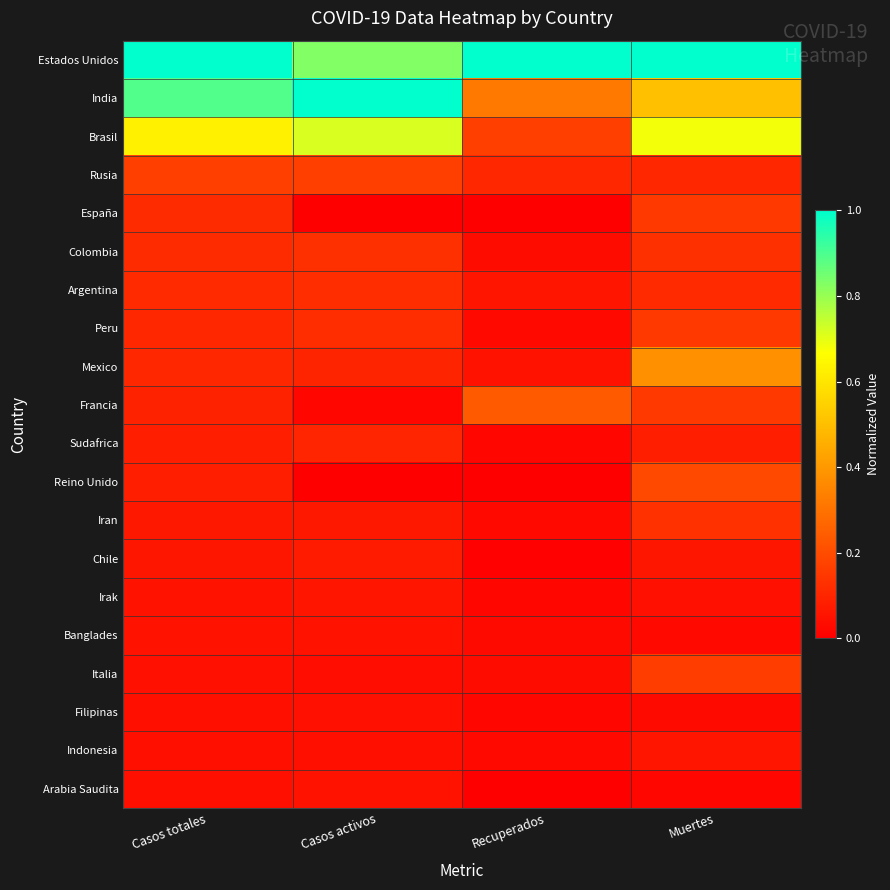

Between Casos totales and Muertes, which is larger?

Casos totales